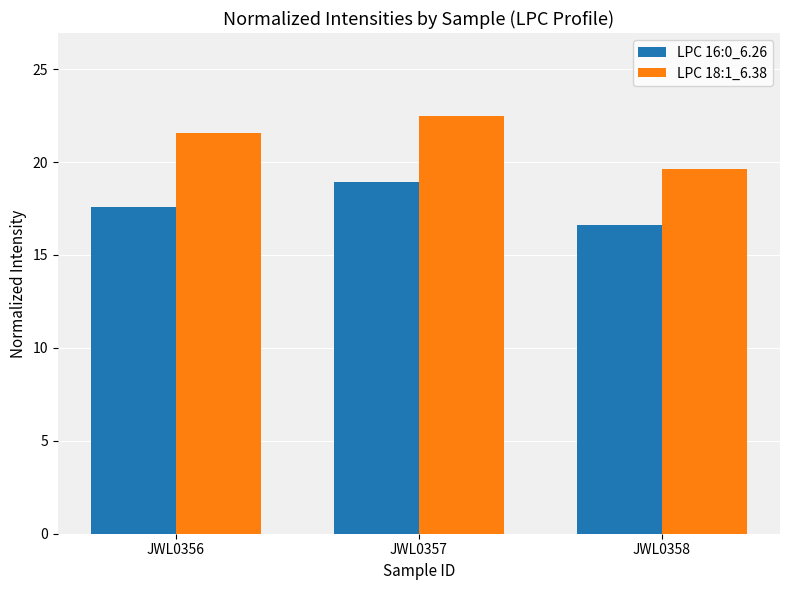

Which series has the widest spread of values?

LPC 18:1_6.38